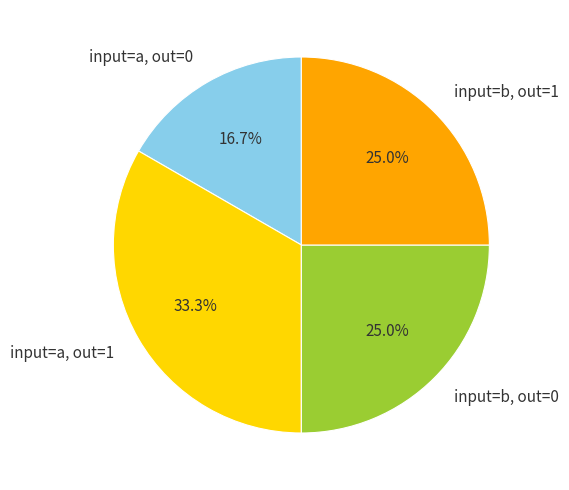

Combined, what portion of the pie is input=a, out=0 and input=a, out=1?

50.0%